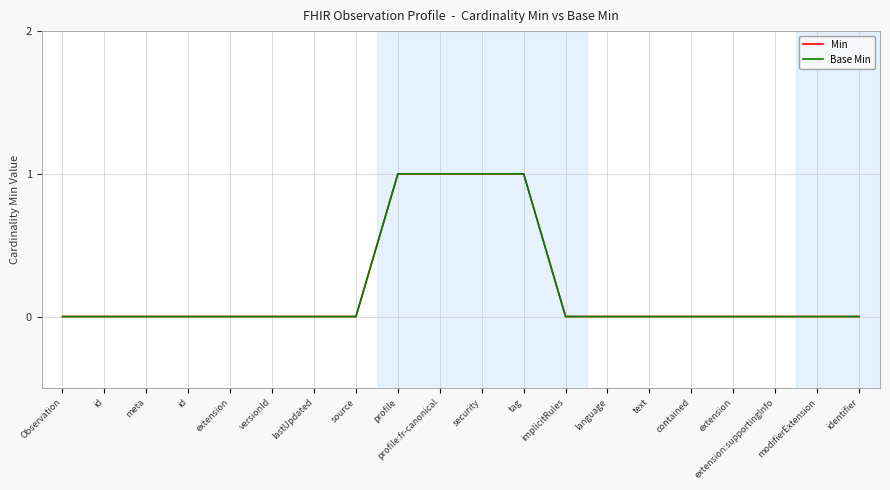

The value of Base Min at extension is 0. True or false?

False